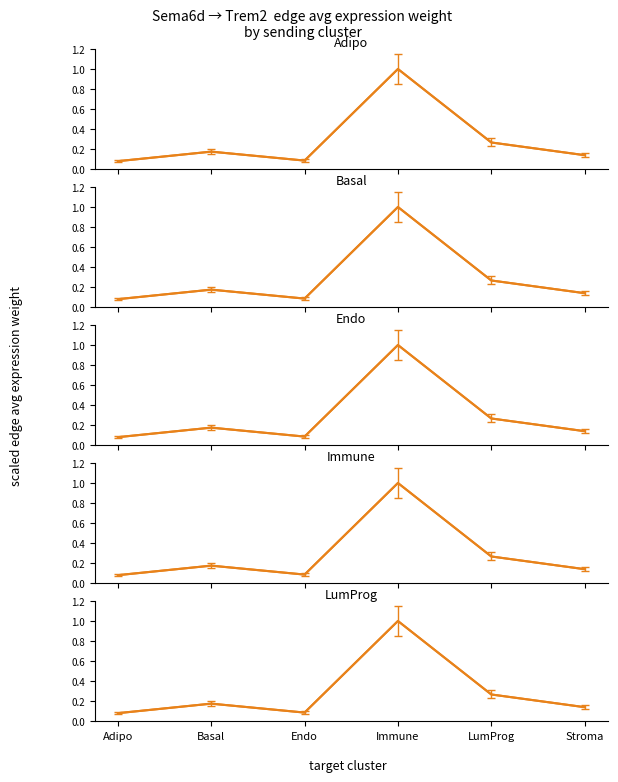

Does the chart display data point markers on the line(s)?

No